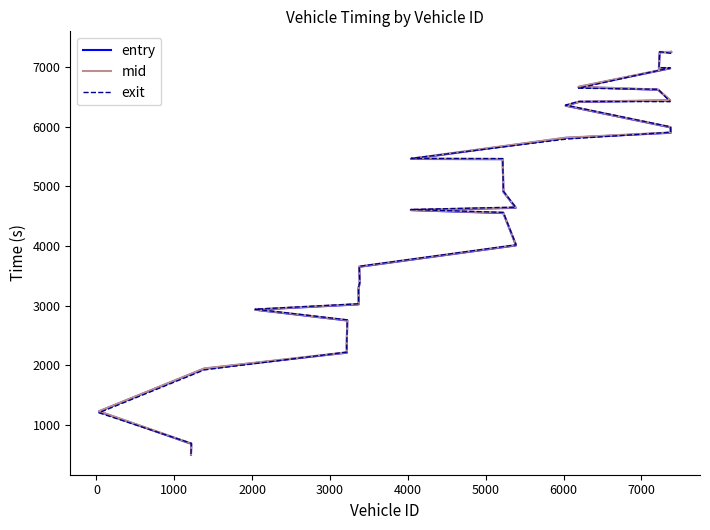

Between which two adjacent categories do mid and exit first intersect?

0 and 1000